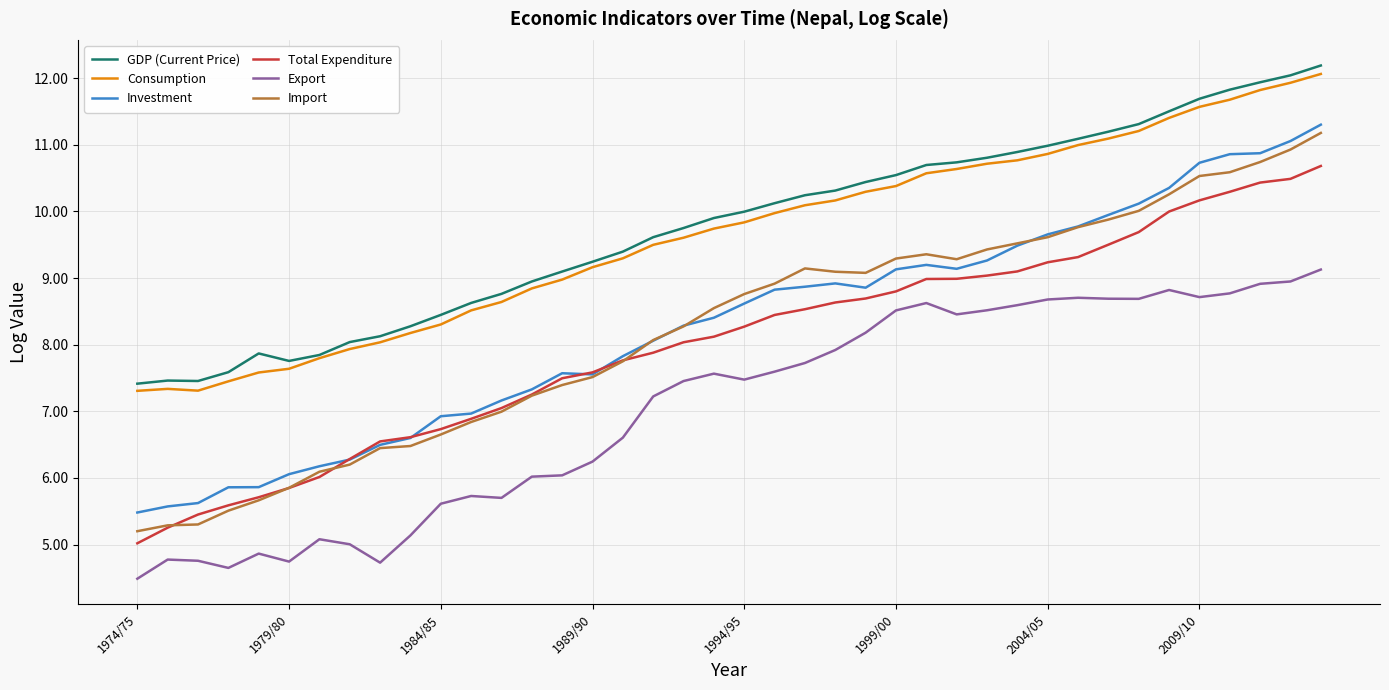

What is the smallest value displayed?

4.5